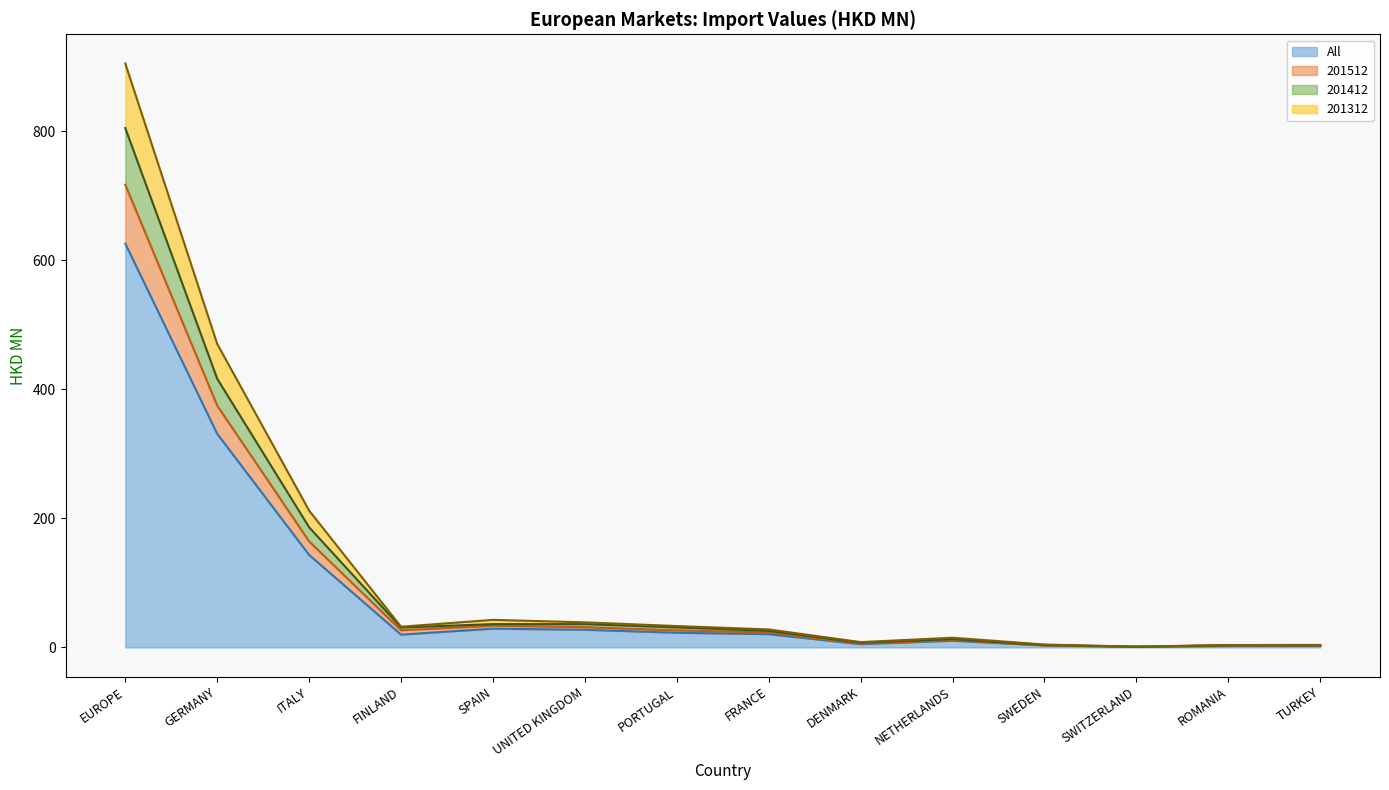

The All series shows 27.4 at UNITED KINGDOM. True or false?

True